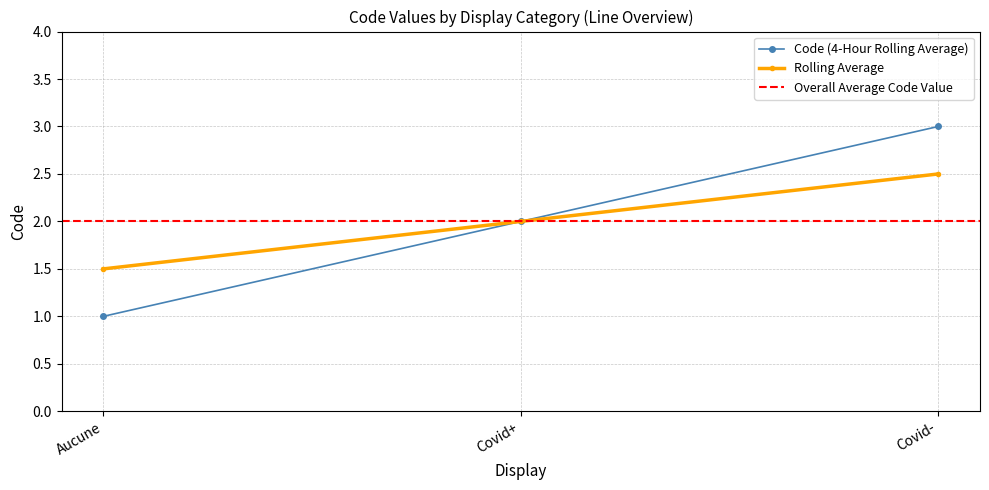

What is the total value across all series at Covid+?

4.0